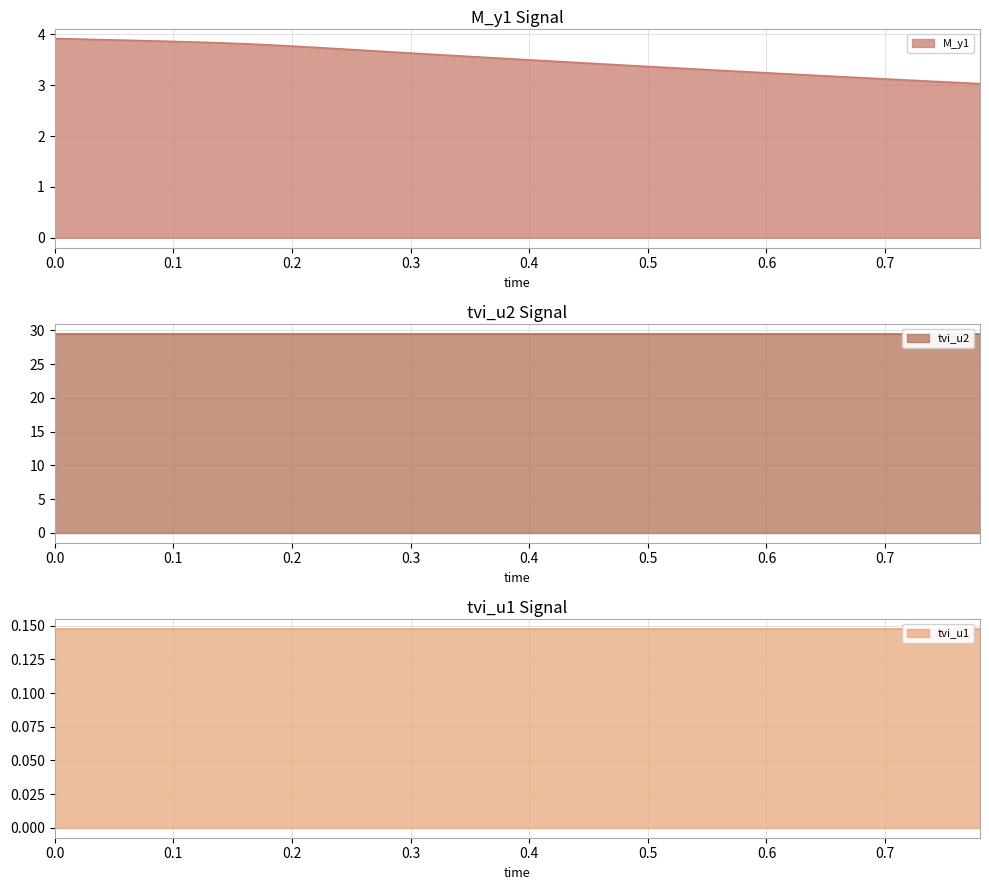

Reading right to left, list all the values displayed in this chart.

M_y1: 3.0	3.1	3.1	3.1	3.1	3.1	3.2	3.2	3.2	3.2	3.3	3.3	3.3	3.3	3.4	3.4	3.4	3.4	3.5	3.5	3.5	3.6	3.6	3.6	3.6	3.7	3.7	3.7	3.7	3.8	3.8	3.8	3.8	3.8	3.9	3.9	3.9	3.9	3.9	3.9
tvi_u1: 0.1	0.1	0.1	0.1	0.1	0.1	0.1	0.1	0.1	0.1	0.1	0.1	0.1	0.1	0.1	0.1	0.1	0.1	0.1	0.1	0.1	0.1	0.1	0.1	0.1	0.1	0.1	0.1	0.1	0.1	0.1	0.1	0.1	0.1	0.1	0.1	0.1	0.1	0.1	0.1
tvi_u2: 29.5	29.5	29.5	29.5	29.5	29.5	29.5	29.5	29.5	29.5	29.5	29.5	29.5	29.5	29.5	29.5	29.5	29.5	29.5	29.5	29.5	29.5	29.5	29.5	29.5	29.5	29.5	29.5	29.5	29.5	29.5	29.5	29.5	29.5	29.5	29.5	29.5	29.5	29.5	29.5